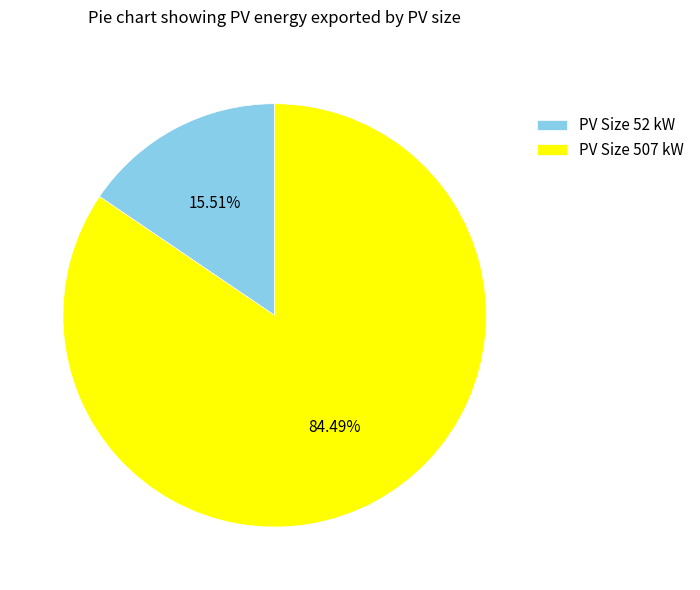

Rank the categories by value from lowest to highest.

PV Size 52 kW, PV Size 507 kW